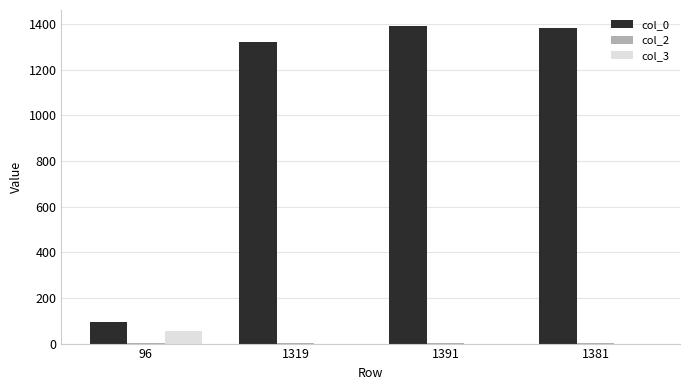

How many series are shown in this chart?

3